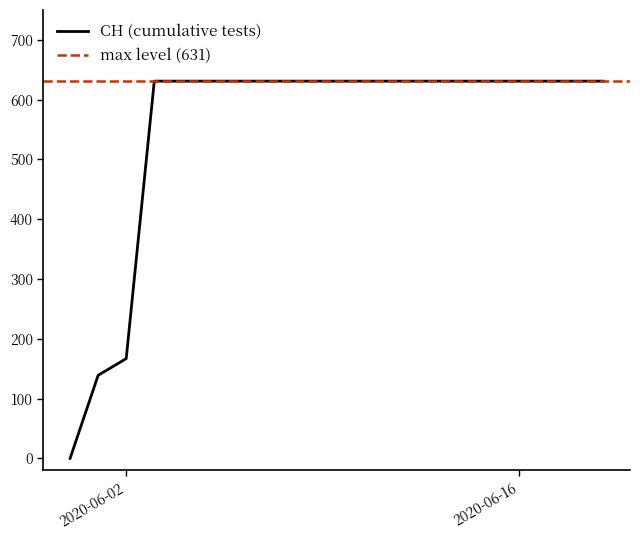

How many values are above zero?

19